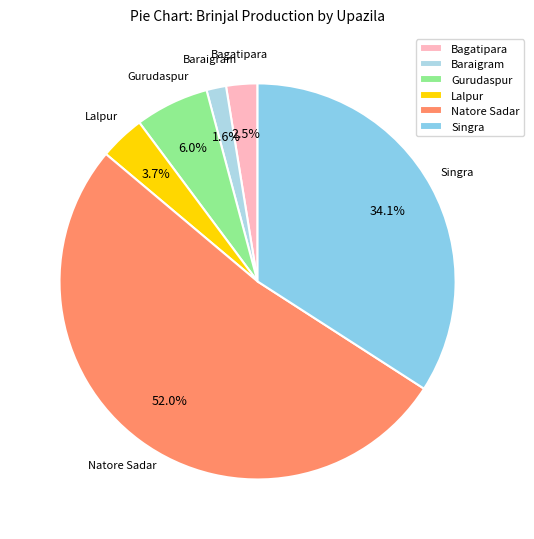

Between Singra and Gurudaspur, which is larger?

Singra